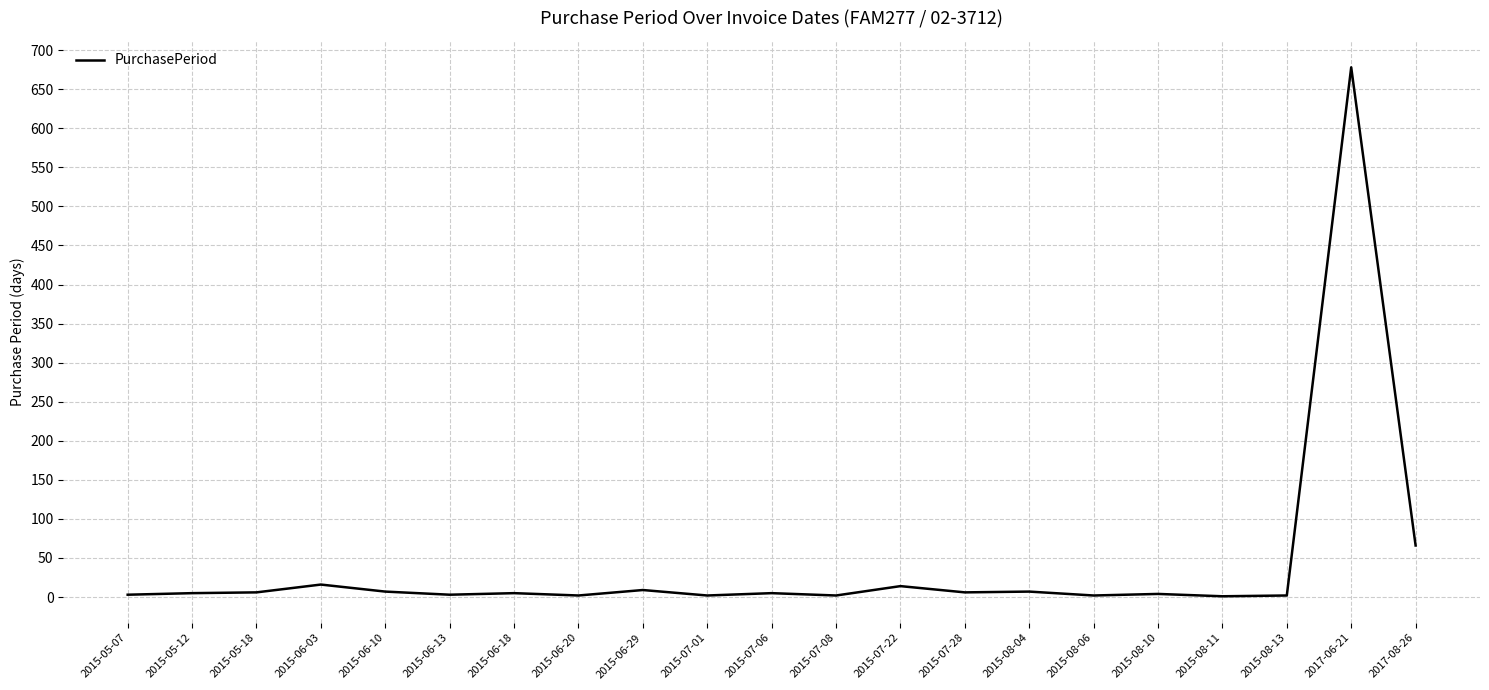

At which category does the chart reach its peak across all series?

2017-06-21